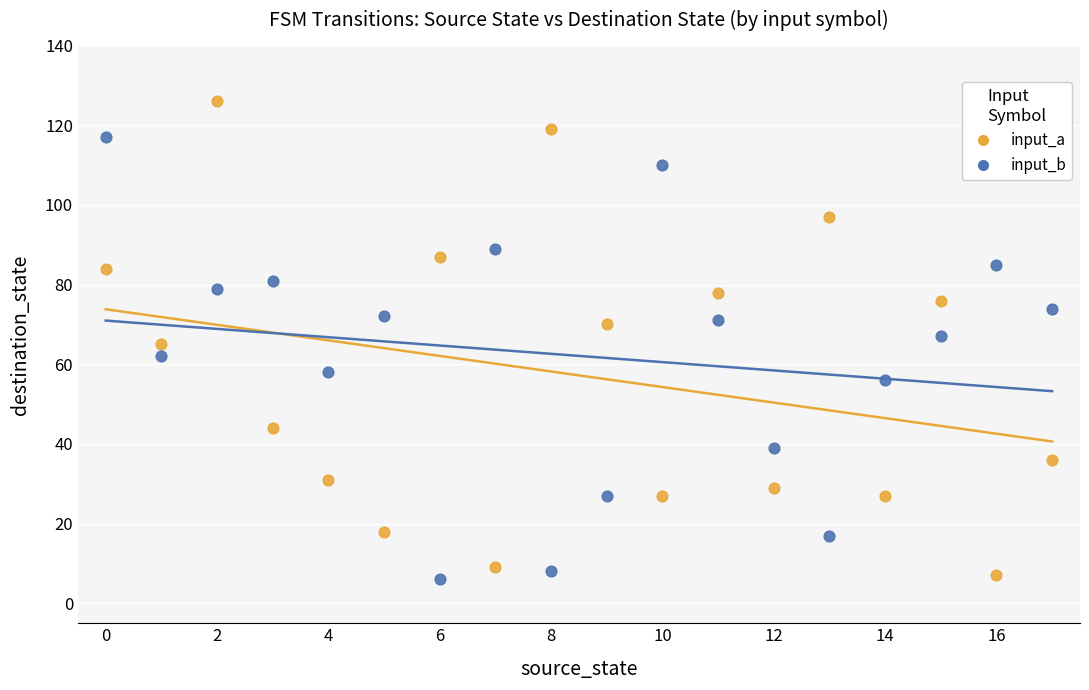

Across all data points, what is the range of Y values (max minus min)?

120